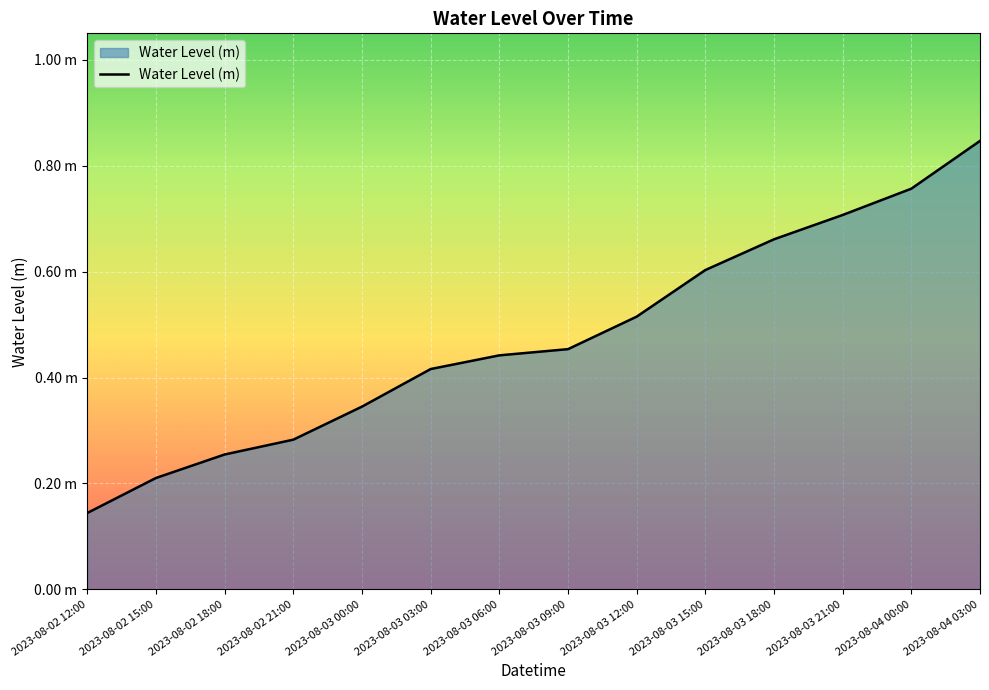

Does the chart display data point markers on the line(s)?

No